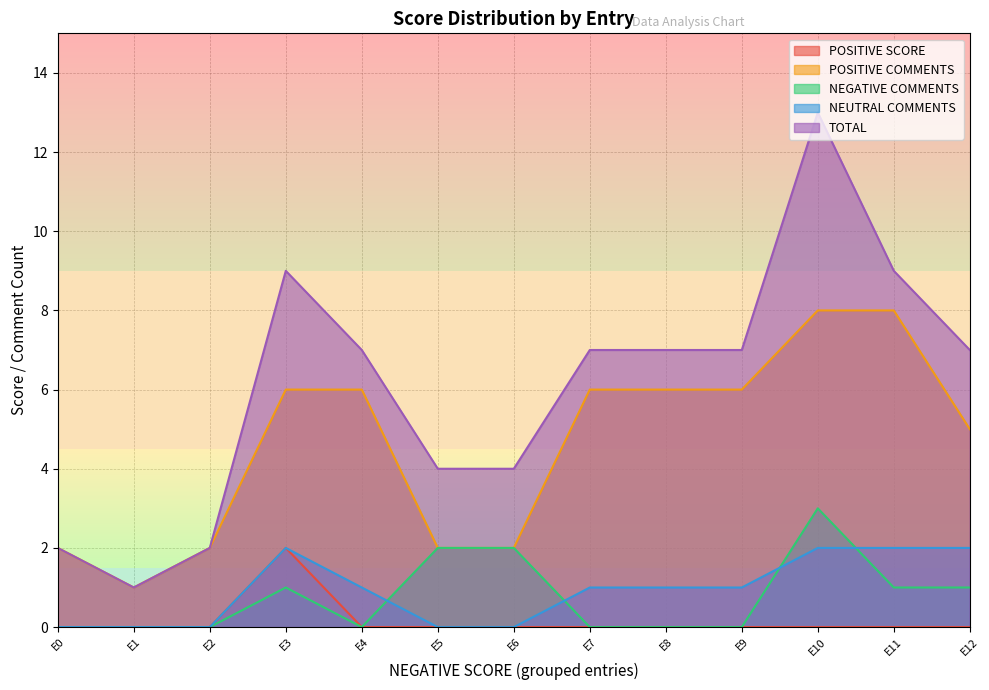

Reading left to right, transcribe all the data shown in this chart.

POSITIVE SCORE: 0	0	0	2	0	0	0	0	0	0	0	0	0
POSITIVE COMMENTS: 2	1	2	6	6	2	2	6	6	6	8	8	5
NEGATIVE COMMENTS: 0	0	0	1	0	2	2	0	0	0	3	1	1
NEUTRAL COMMENTS: 0	0	0	2	1	0	0	1	1	1	2	2	2
TOTAL: 2	1	2	9	7	4	4	7	7	7	13	9	7